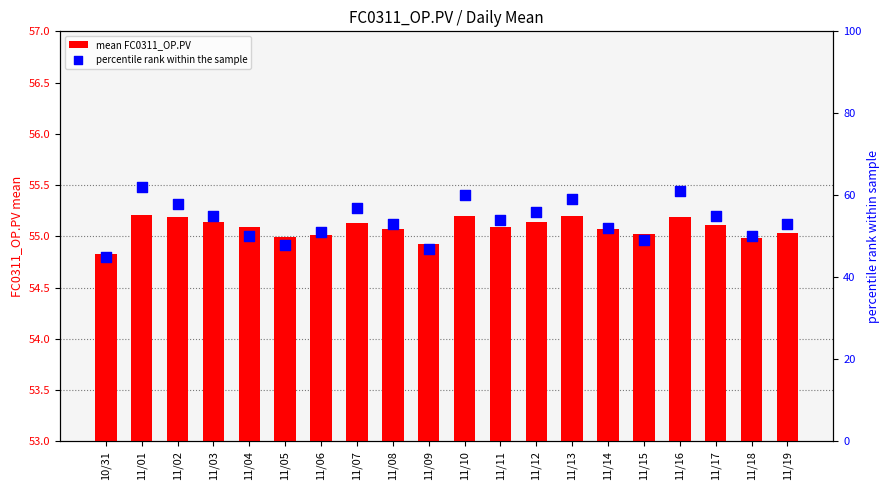

What are all the series names shown in the legend?

mean FC0311_OP.PV, percentile rank within the sample